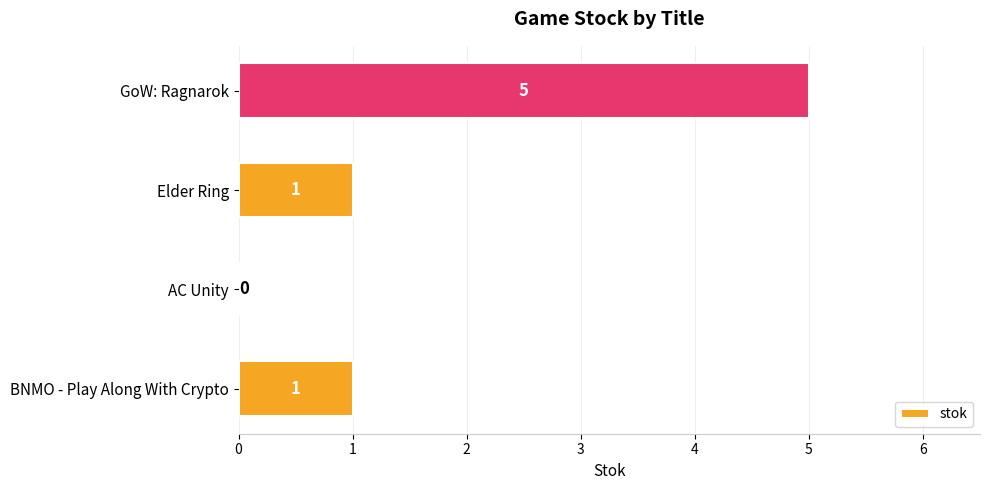

Between GoW: Ragnarok and AC Unity, which is larger?

GoW: Ragnarok